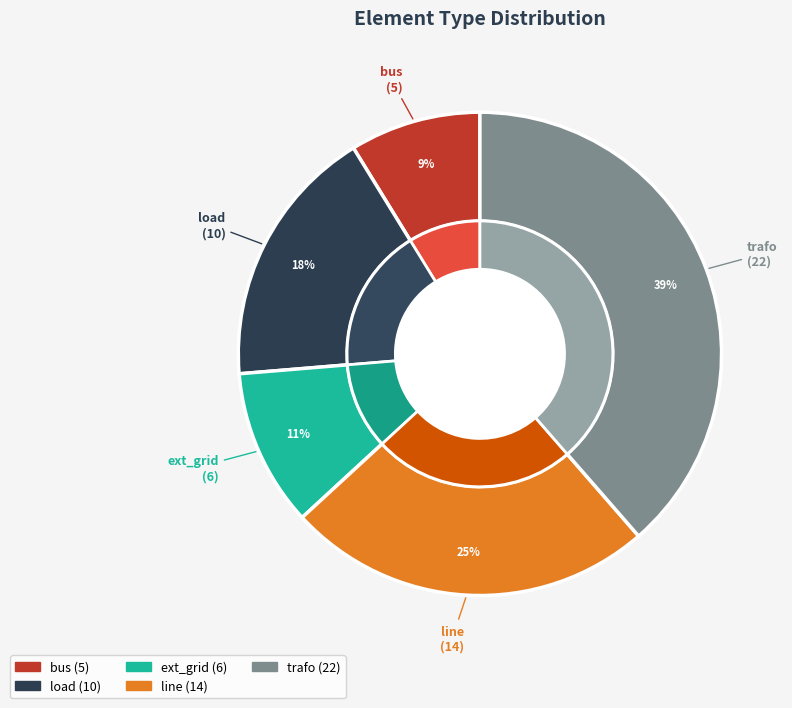

Is it true that load is 27% of the pie?

False